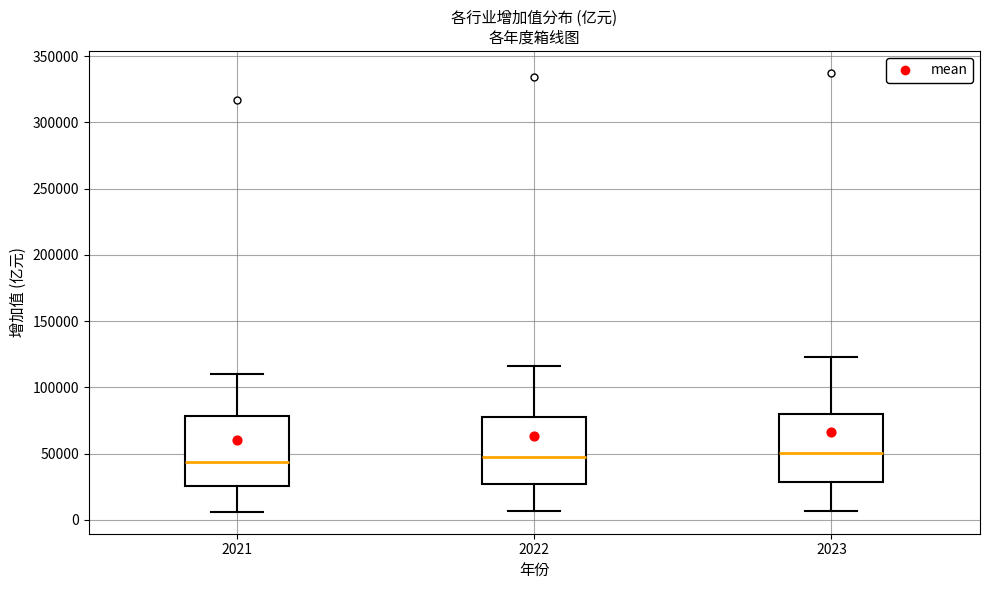

Reading left to right, transcribe this box plot: for each box, give where its median line is, the range the box spans, and where its two whiskers end, as read against the y-axis. The values are not printed on the chart, so give them approximately, as read against the axis.

2021: median 45000, box 25000 to 80000, whiskers 5000 to 110000
2022: median 45000, box 25000 to 75000, whiskers 5000 to 115000
2023: median 50000, box 30000 to 80000, whiskers 5000 to 125000